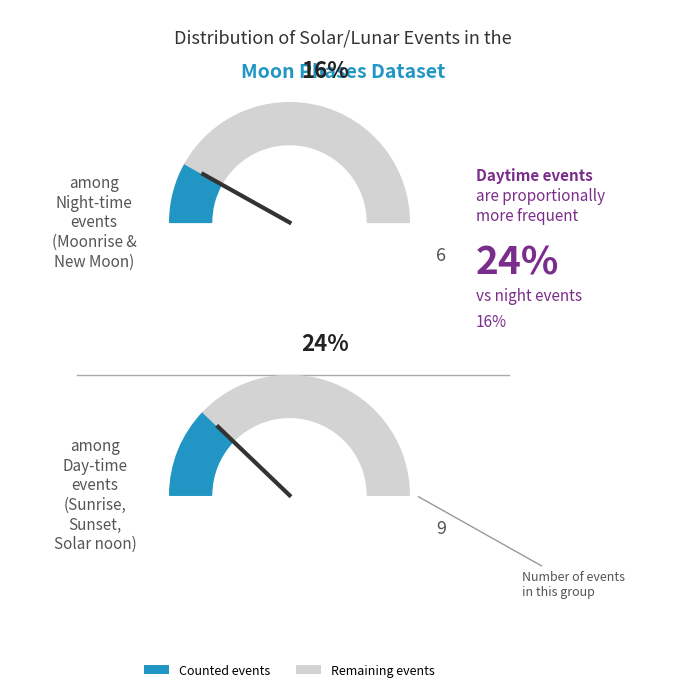

The Solar noon slice represents 1% of the pie. True or false?

False